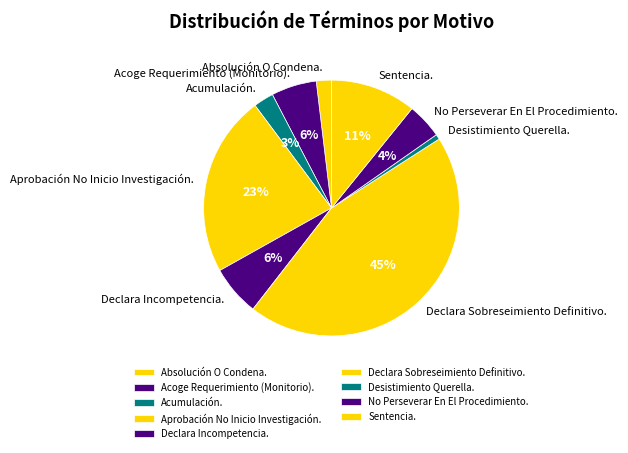

What is the smallest slice in the pie chart?

Desistimiento Querella.